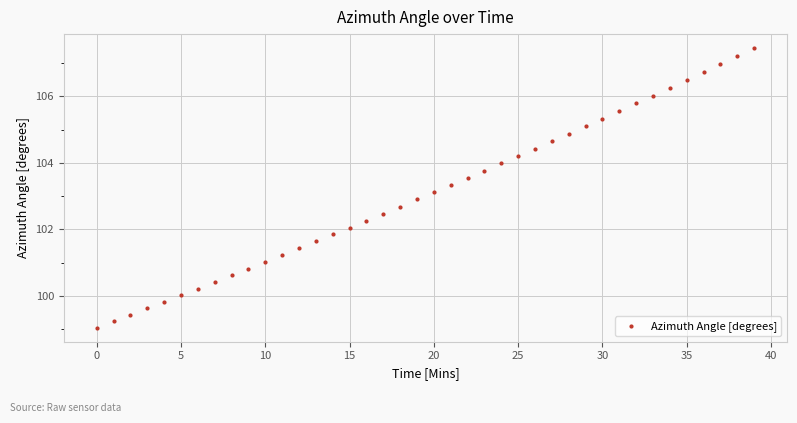

What is the range of Y values (max minus min)?

8.4